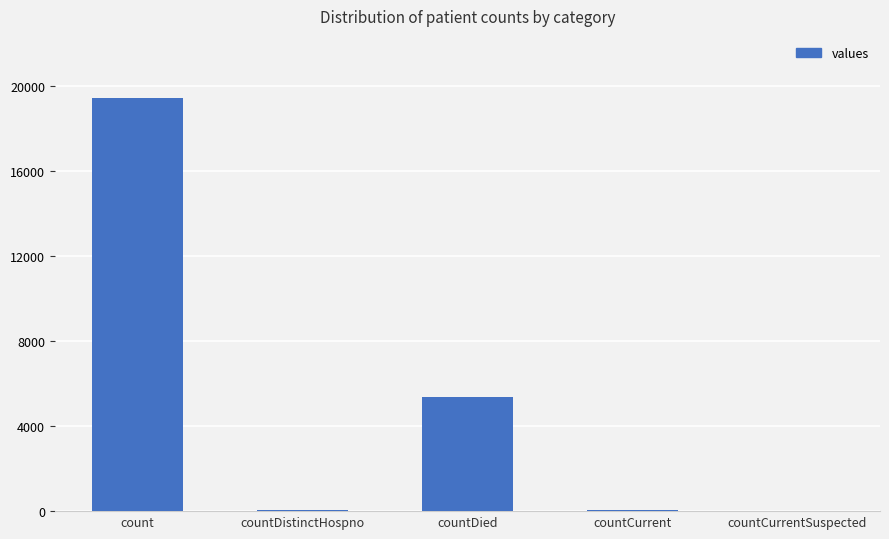

Where does the data first go above 60?

count